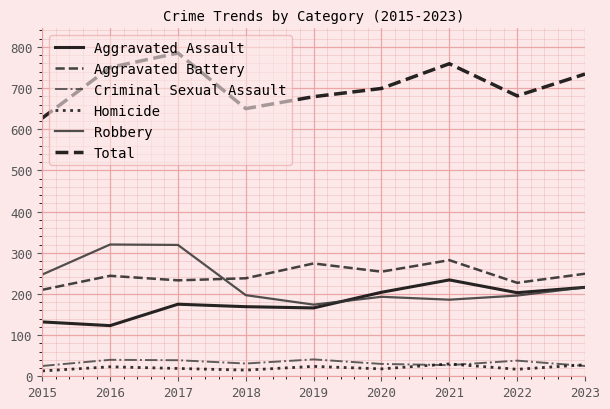

True or false: Robbery and Criminal Sexual Assault cross at least once.

False